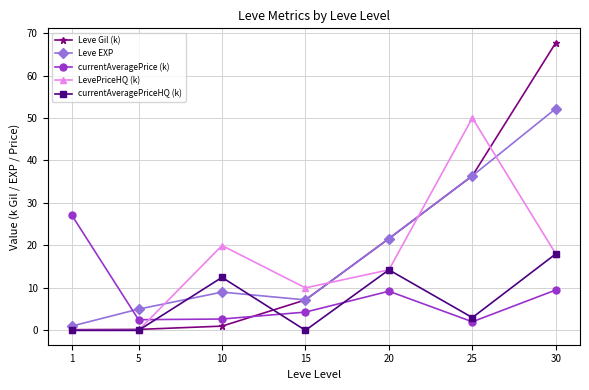

Count the number of data series in this chart.

5